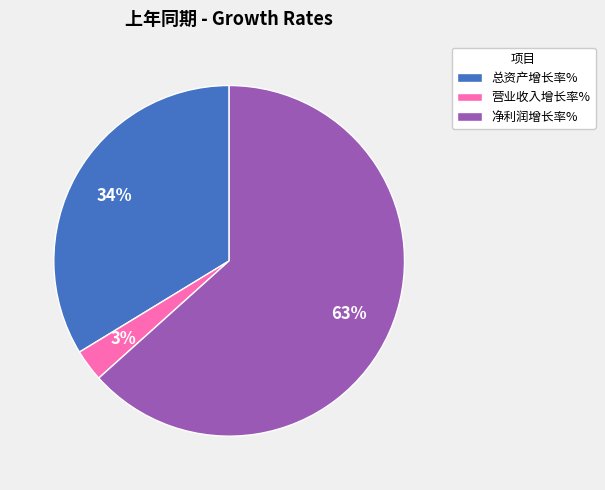

How many slices are in this pie chart?

3